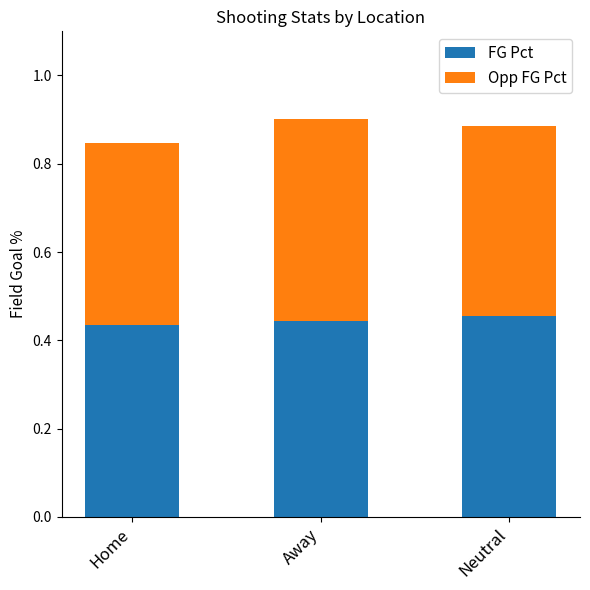

True or false: FG Pct has a value of 0.7 at Away.

False